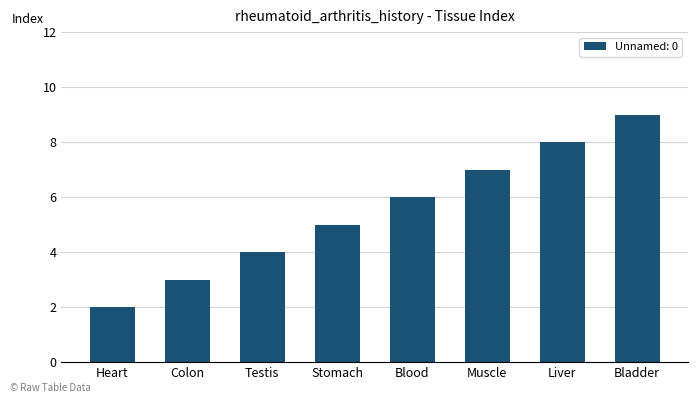

What is the change in value from Muscle to Bladder?

+2